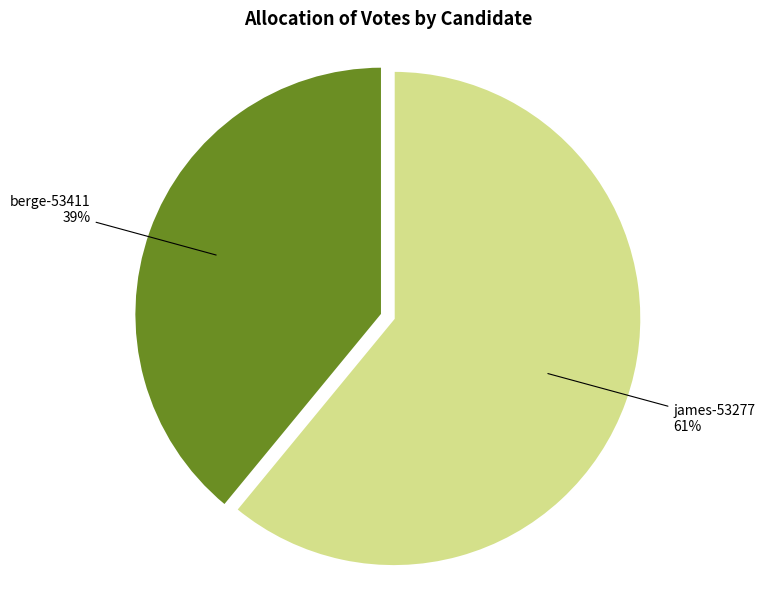

To the nearest percent, what is the difference between the largest and smallest slice percentages?

22%